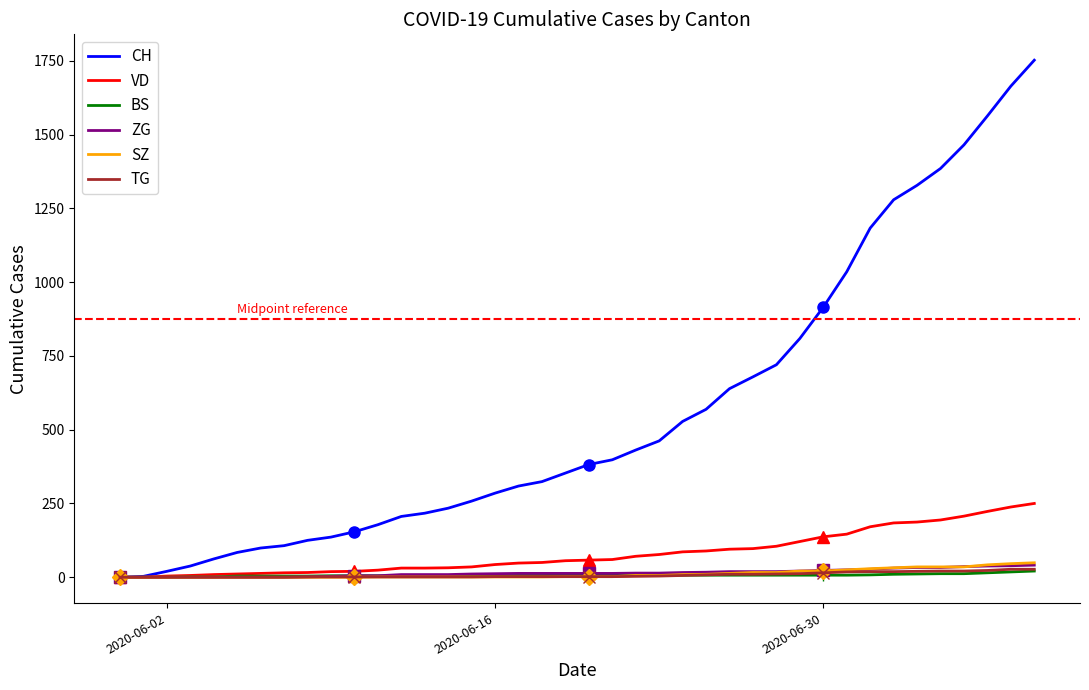

What is the highest value of the VD series?

250